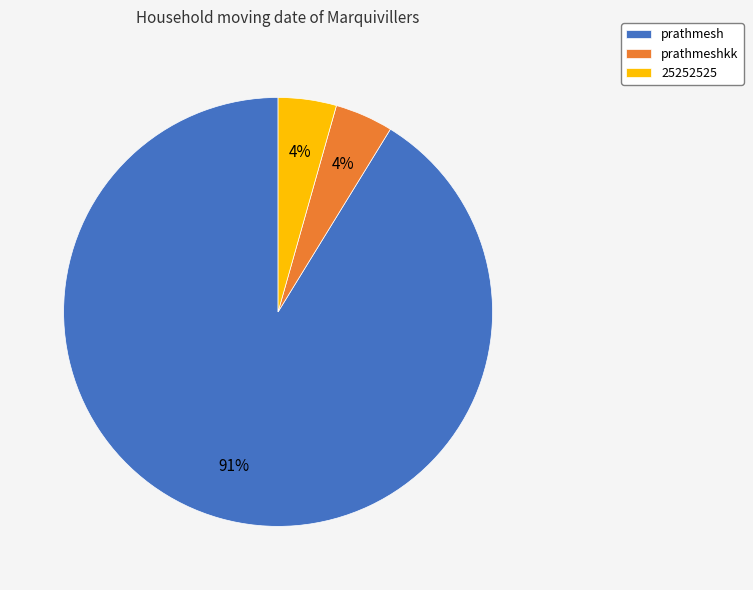

Do 25252525 and prathmeshkk together represent more than half of the pie?

No